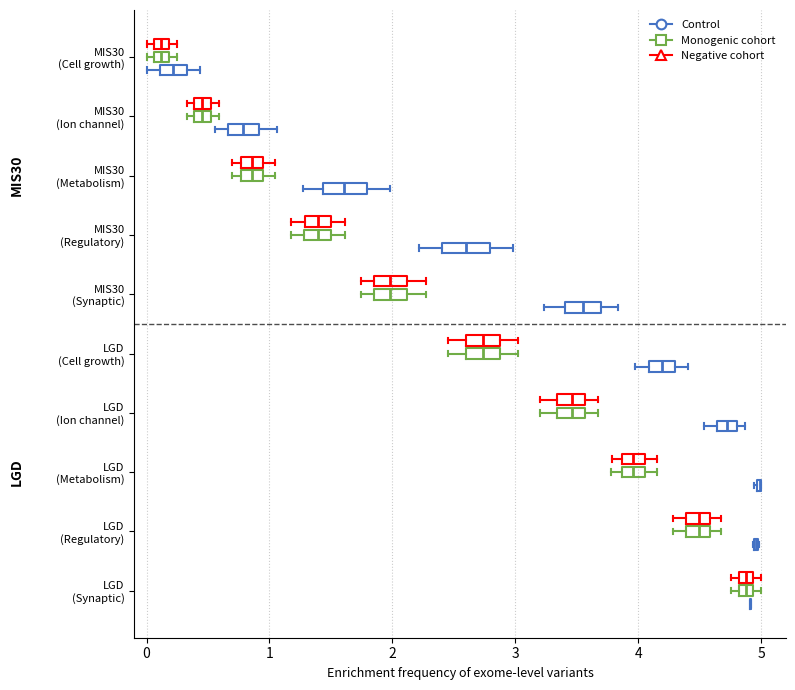

Where does the median line of the box for LGD (Regulatory) (Monogenic cohort) sit on the x-axis? The values are not printed on the chart, so give them approximately, as read against the axis.

4.5